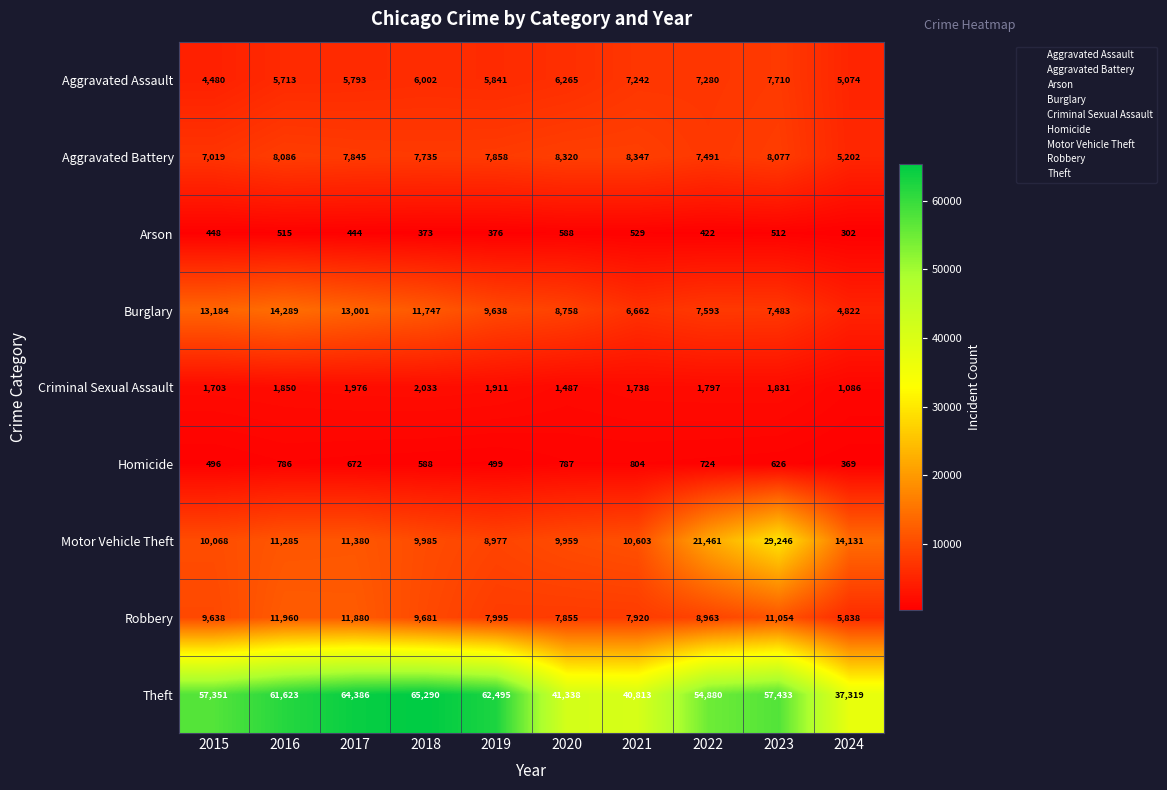

What is the difference between the maximum and minimum values in the Criminal Sexual Assault series?

947